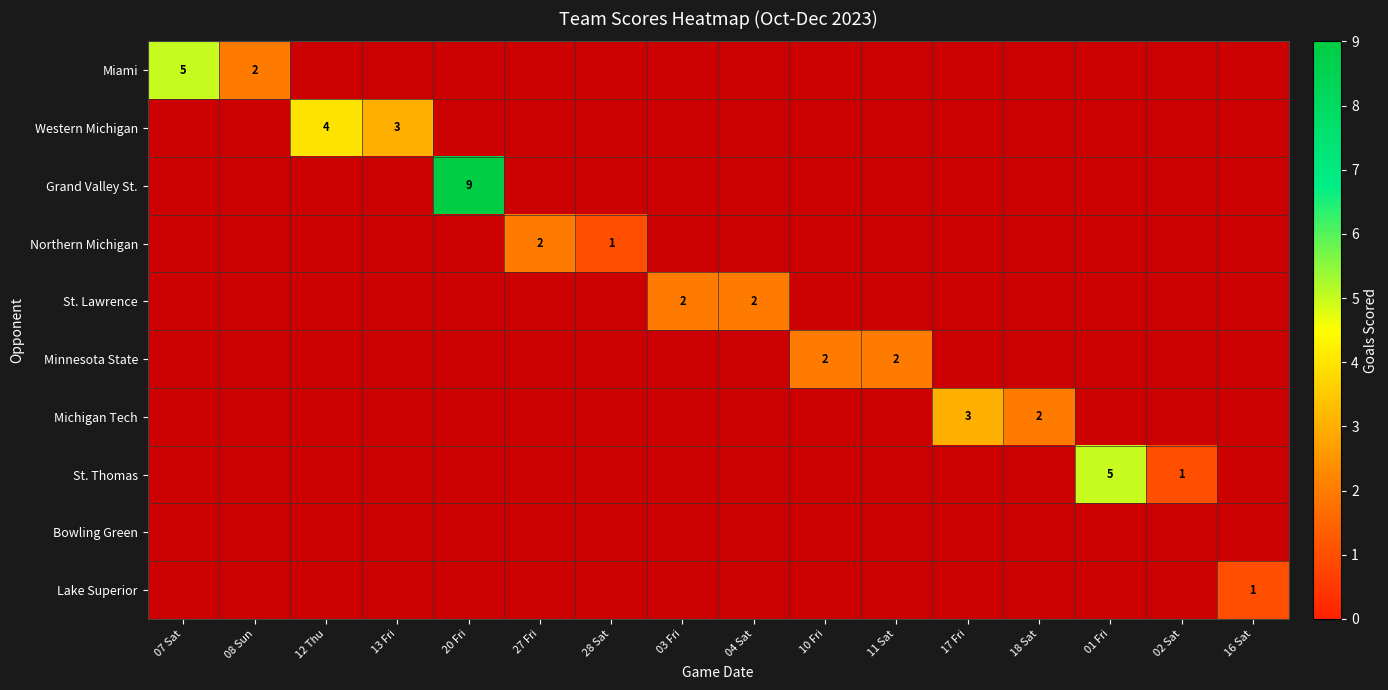

The value of Northern Michigan at 28 Sat is 1. True or false?

True